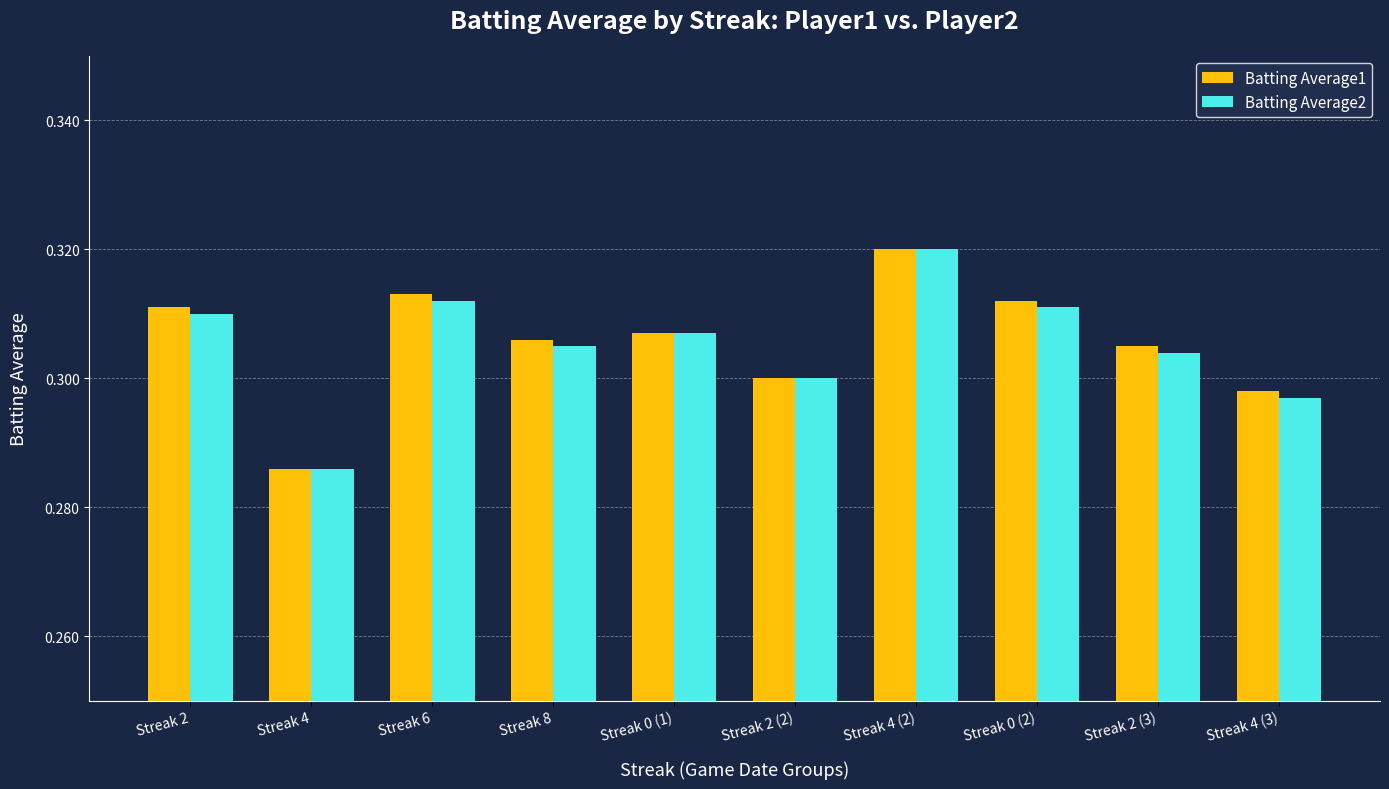

Between Streak 2 and Streak 0 (1), which series saw the biggest shift?

Batting Average1